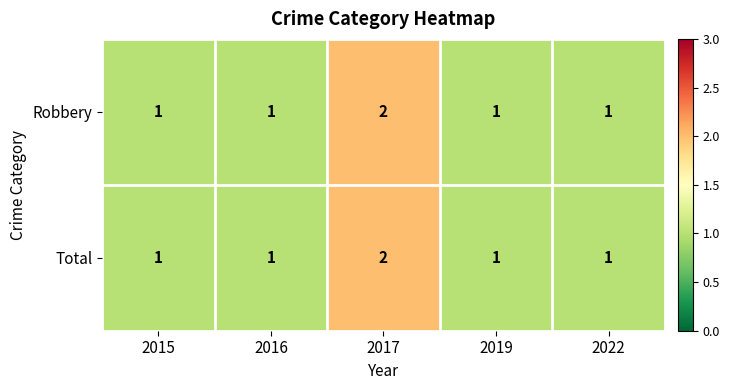

What is the sum of all Total values?

6